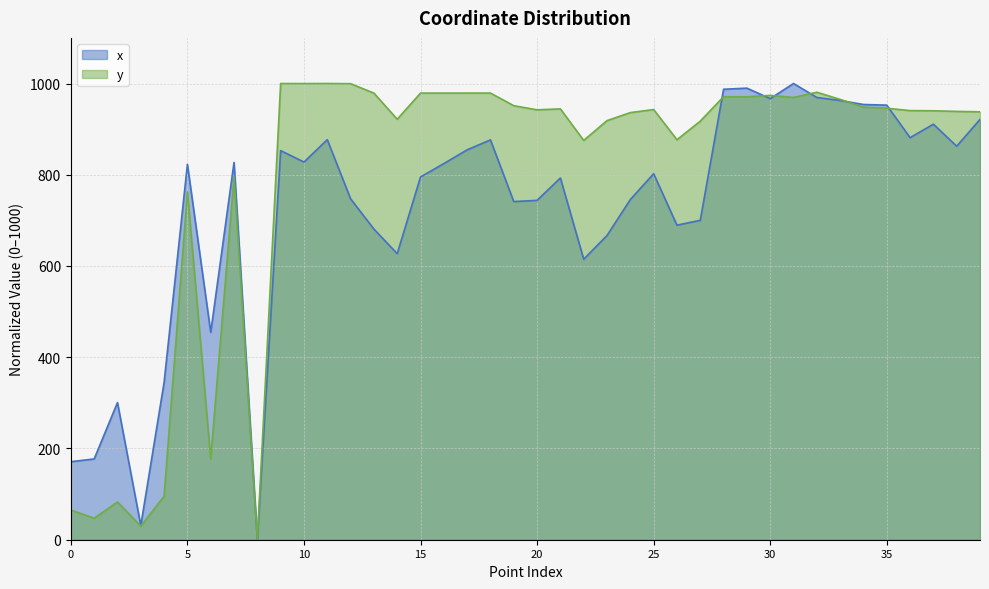

Reading right to left, what are all the values shown in this chart?

x: 39=921.4	38=862.6	37=910.8	36=881.3	35=952.6	34=954.0	33=962.8	32=969.4	31=1000.0	30=966.8	29=989.8	28=987.4	27=700.1	26=689.5	25=802.3	24=745.7	23=666.9	22=614.8	21=792.9	20=743.9	19=741.2	18=876.4	17=854.6	16=824.5	15=795.1	14=627.0	13=680.9	12=747.3	11=876.9	10=827.8	9=852.9	8=0.0	7=827.0	6=454.6	5=822.7	4=344.7	3=31.1	2=300.6	1=177.1	0=171.0
y: 39=938.0	38=938.9	37=940.3	36=940.6	35=945.8	34=948.2	33=965.2	32=980.9	31=969.4	30=973.9	29=970.8	28=971.1	27=917.5	26=876.8	25=942.9	24=936.2	23=918.6	22=875.3	21=944.4	20=942.3	19=951.4	18=979.1	17=979.1	16=979.0	15=979.0	14=921.7	13=979.0	12=999.6	11=1000.0	10=999.9	9=999.9	8=0.0	7=795.0	6=177.1	5=762.2	4=95.1	3=29.8	2=82.7	1=47.1	0=65.1